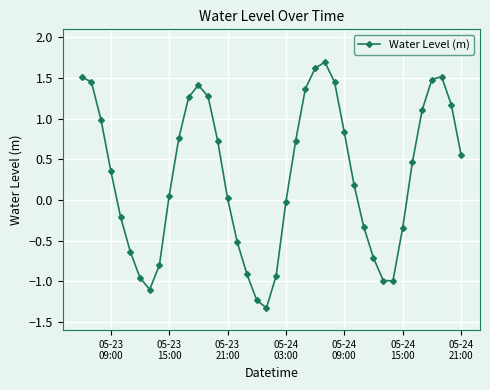

What is the sum of all values?

12.0